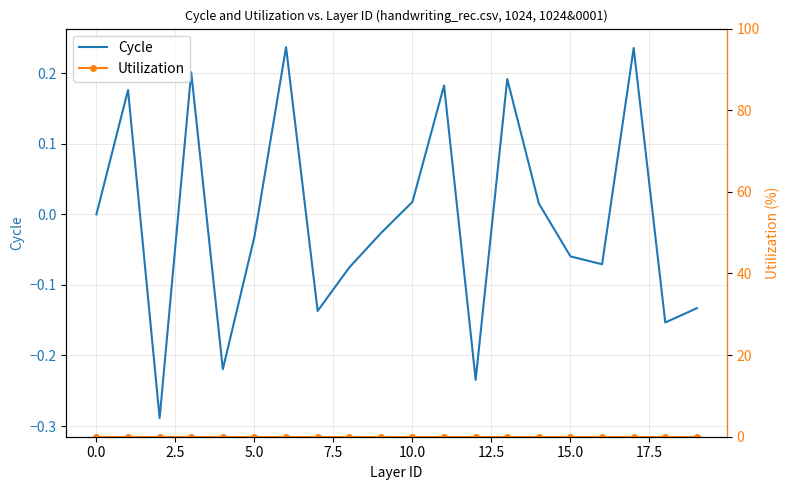

Which series changed the most between 7.5 and 12.5?

Cycle